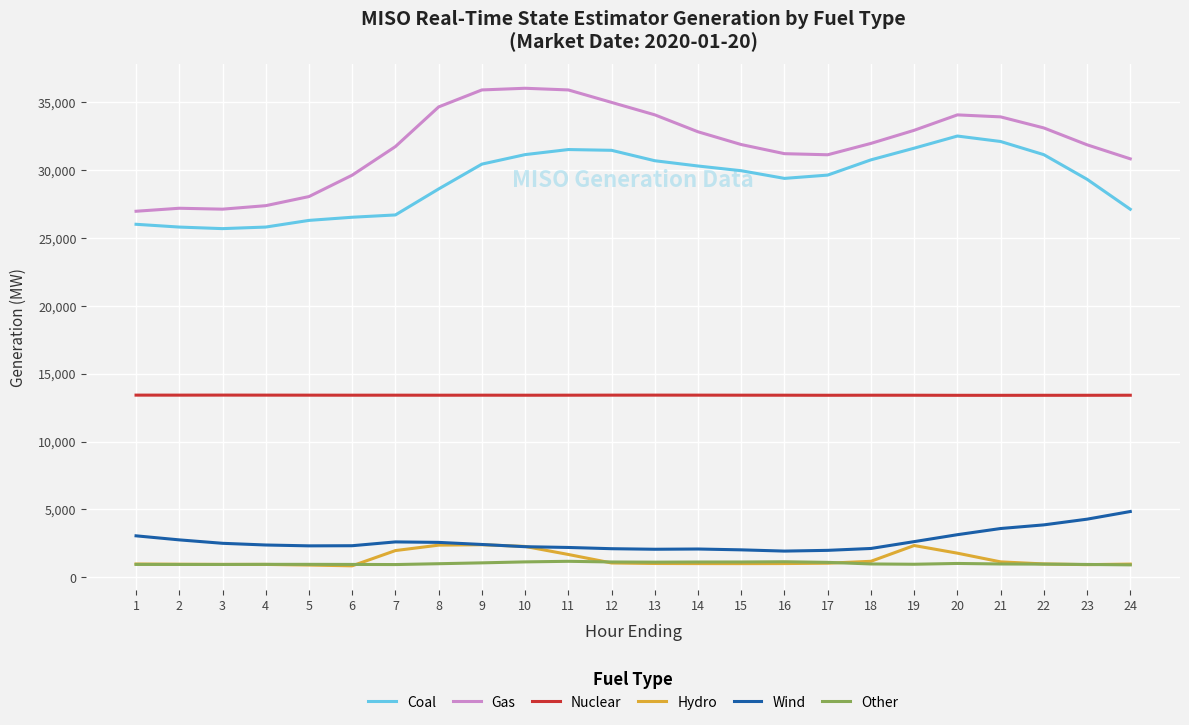

Which series has the largest total across all categories?

Gas